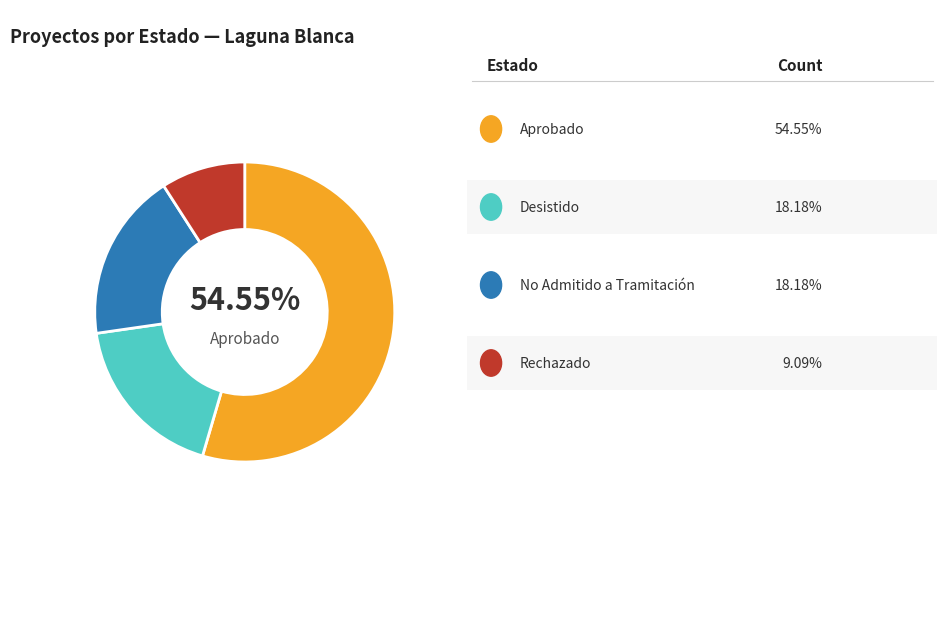

Is there a majority slice in this chart?

Yes